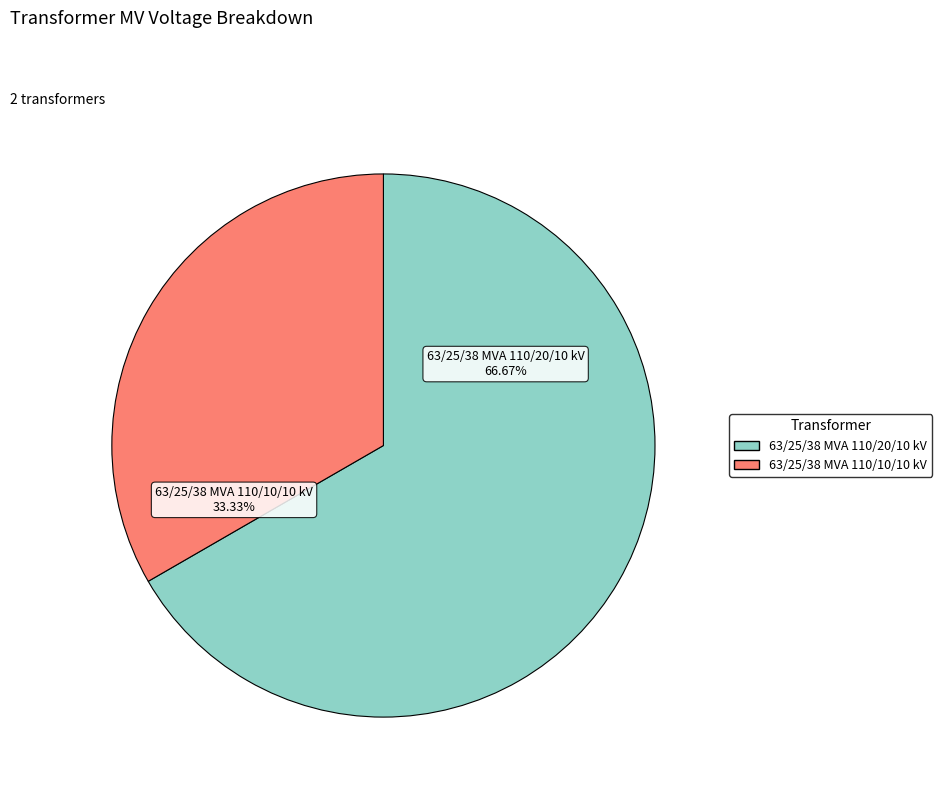

Which has a higher value, 63/25/38 MVA 110/20/10 kV or 63/25/38 MVA 110/10/10 kV?

63/25/38 MVA 110/20/10 kV